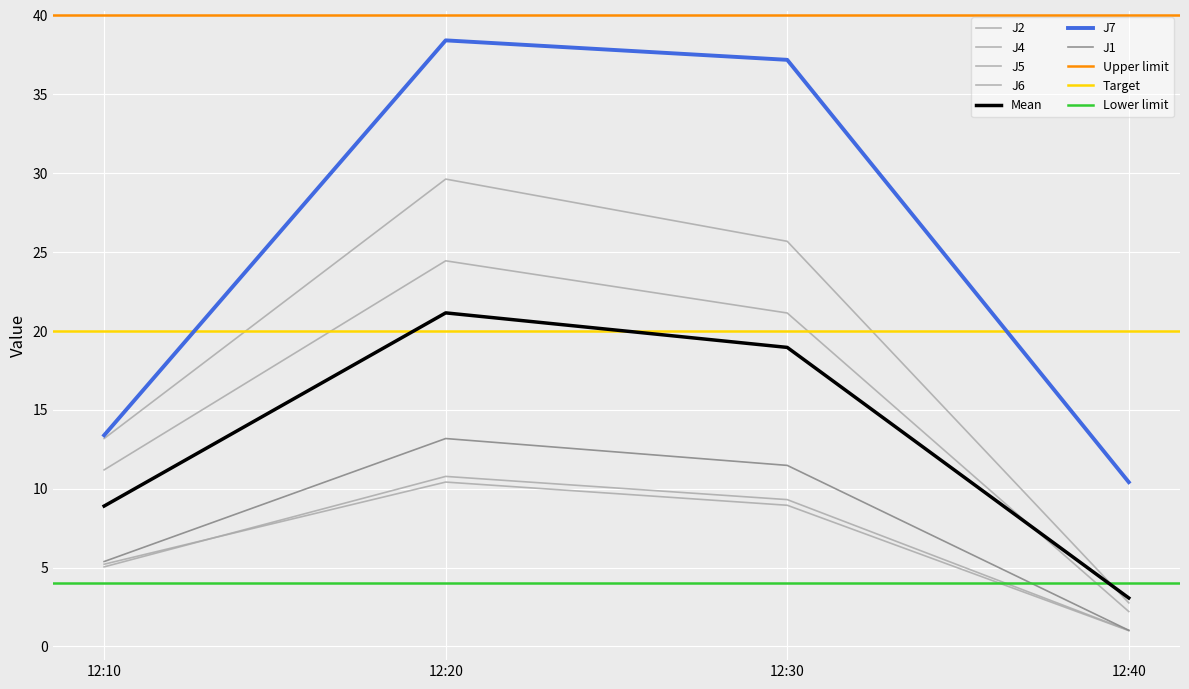

Reading left to right, list all the values displayed in this chart.

J1: 12:10=5.4	12:20=13.2	12:30=11.5	12:40=1.0
J2: 12:10=5.2	12:20=10.4	12:30=8.9	12:40=1.0
J4: 12:10=13.2	12:20=29.6	12:30=25.7	12:40=2.8
J5: 12:10=11.2	12:20=24.4	12:30=21.1	12:40=2.2
J6: 12:10=5.0	12:20=10.8	12:30=9.3	12:40=1.0
J7: 12:10=13.4	12:20=38.4	12:30=37.2	12:40=10.4